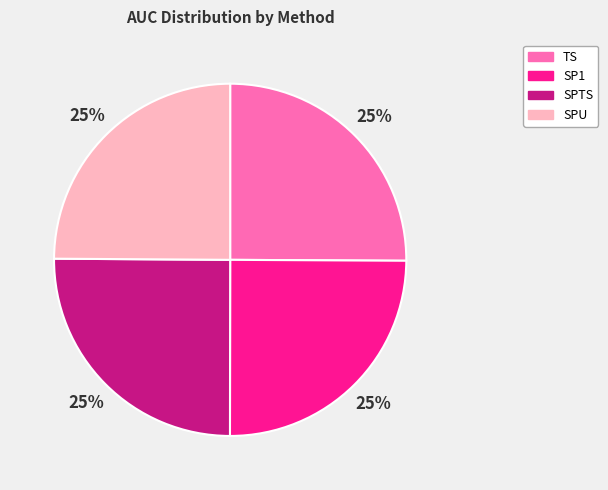

Does SPU account for over 50% of the chart?

No